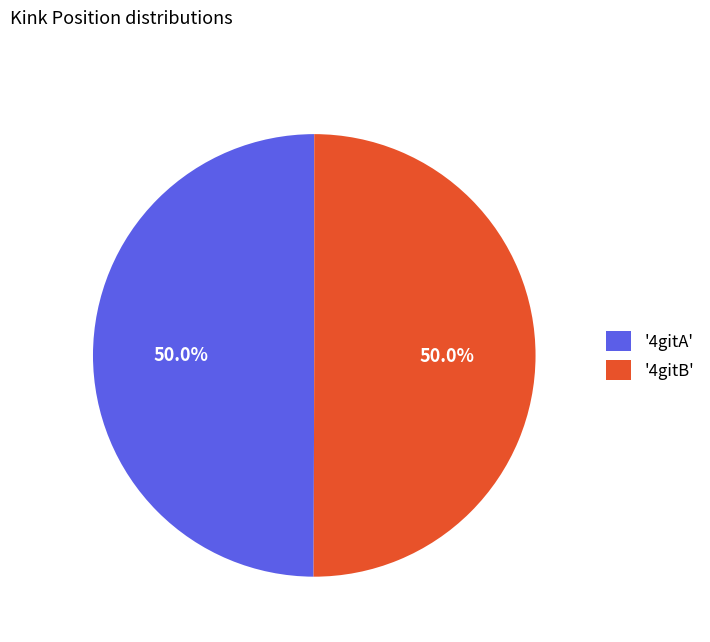

Approximately how many times larger is the value at '4gitA' compared to '4gitB'?

1.0